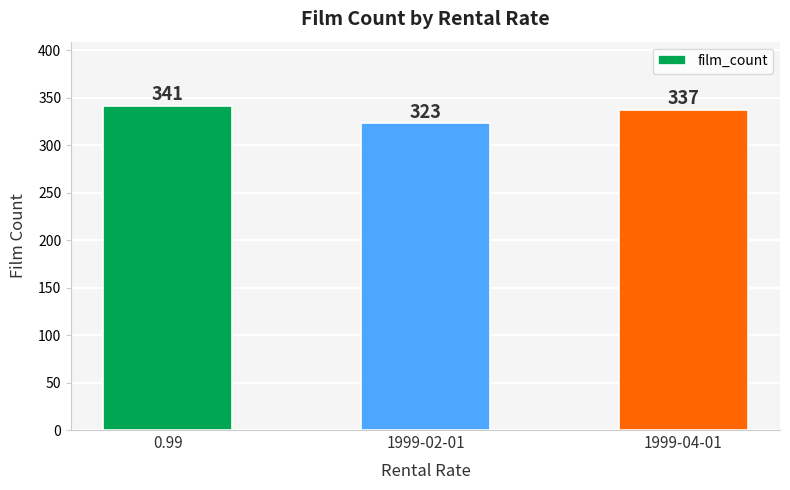

How many bars are there in total?

3